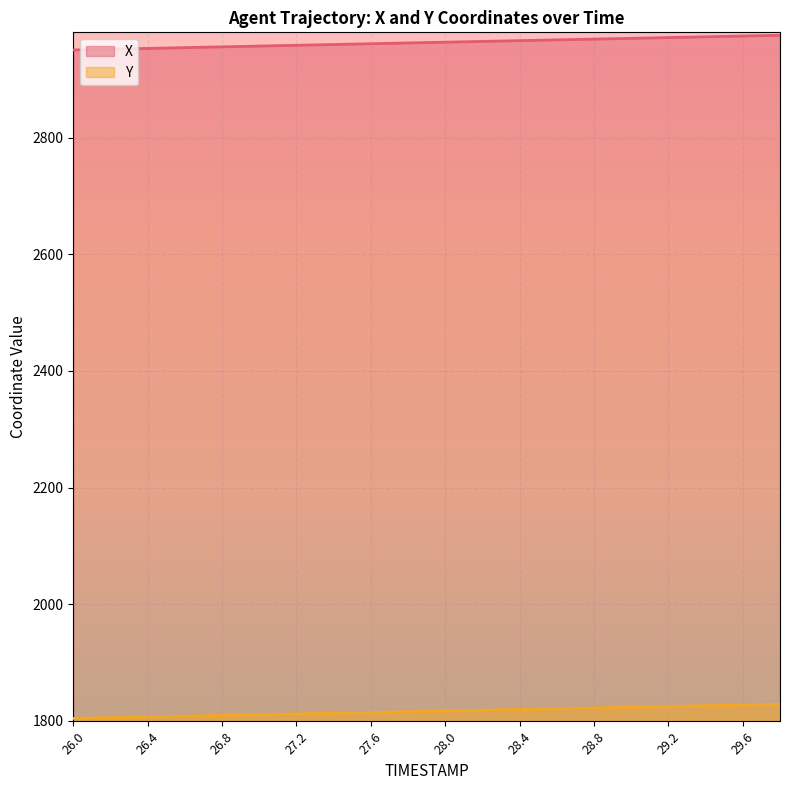

True or false: X and Y intersect in this chart.

False